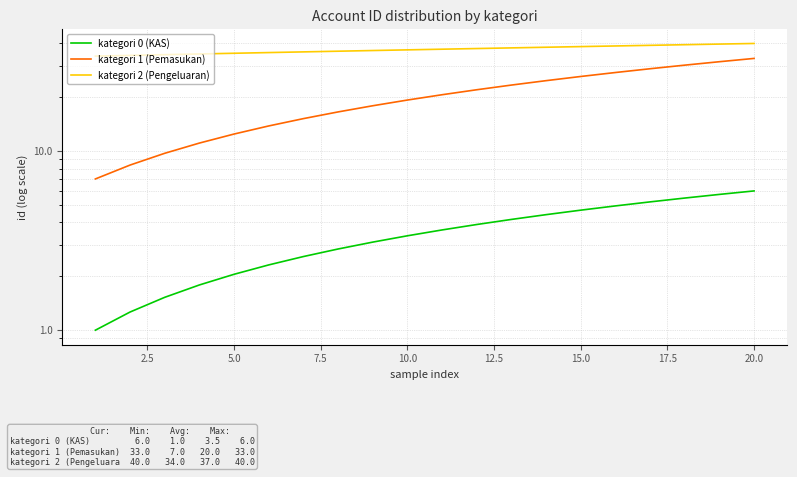

Which series has the widest spread of values?

kategori 1 (Pemasukan)